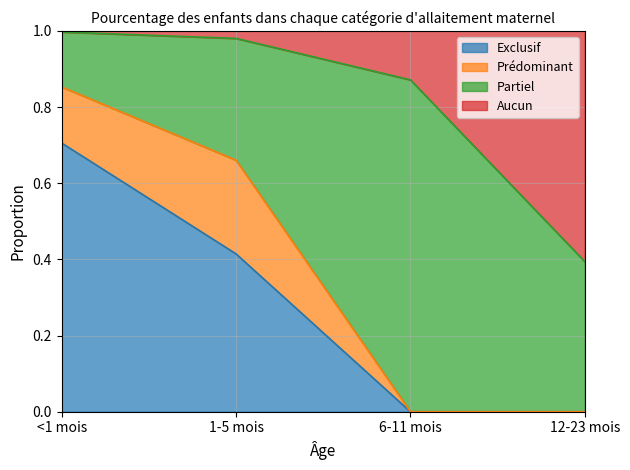

True or false: Exclusif has a value of -0.3 at 12-23 mois.

False